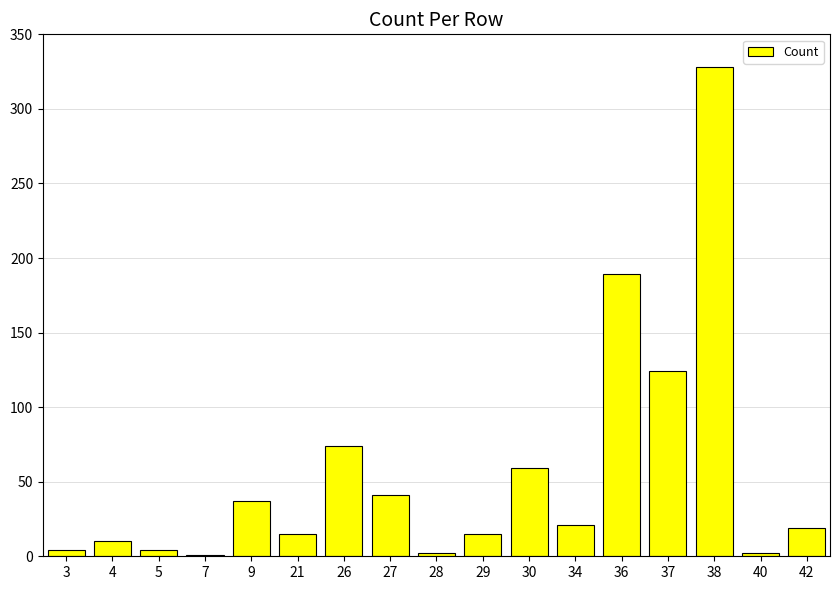

Are the bars grouped side by side (vs. stacked)?

No